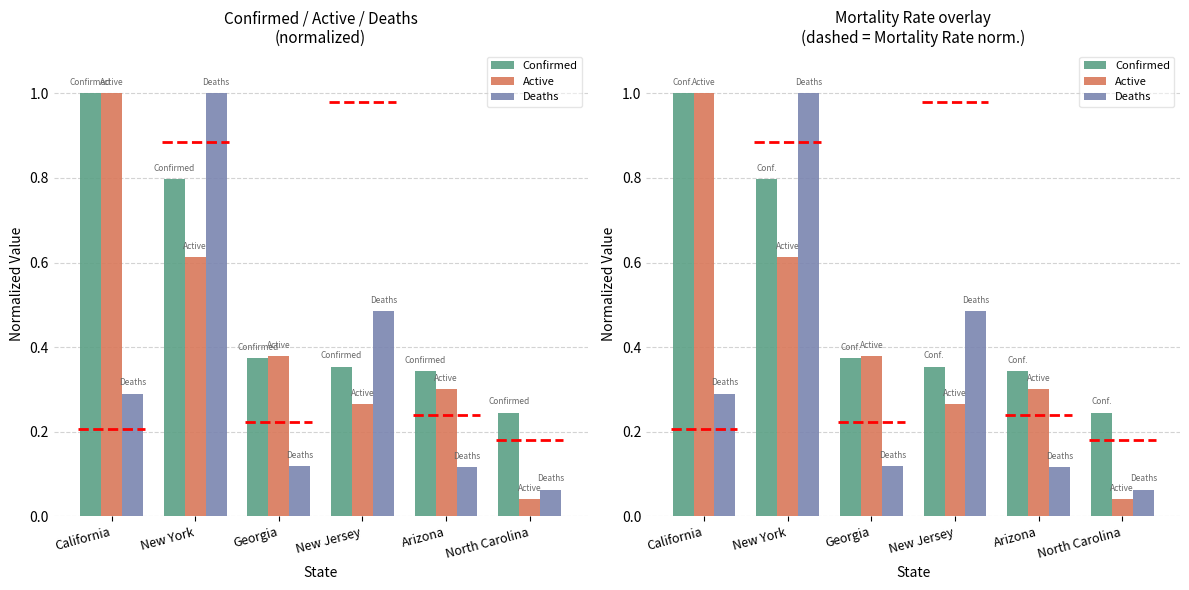

Reading left to right, list all the values displayed in this chart.

Confirmed: California=1.0	New York=0.8	Georgia=0.4	New Jersey=0.4	Arizona=0.3	North Carolina=0.2
Active: California=1.0	New York=0.6	Georgia=0.4	New Jersey=0.3	Arizona=0.3	North Carolina=0.0
Deaths: California=0.3	New York=1.0	Georgia=0.1	New Jersey=0.5	Arizona=0.1	North Carolina=0.1